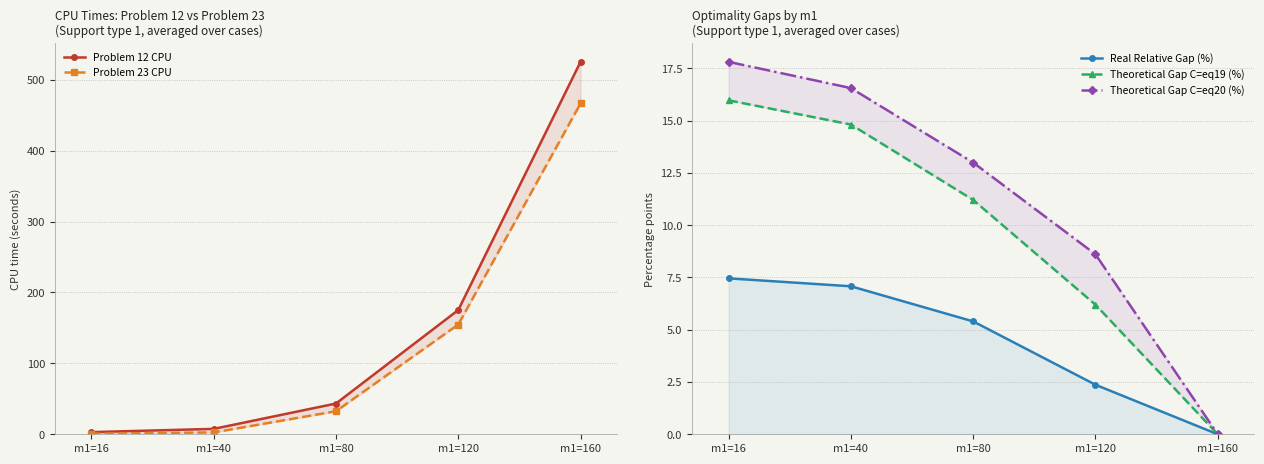

Where is Theoretical Gap C=eq20 (%) nearest to the value 8?

m1=120